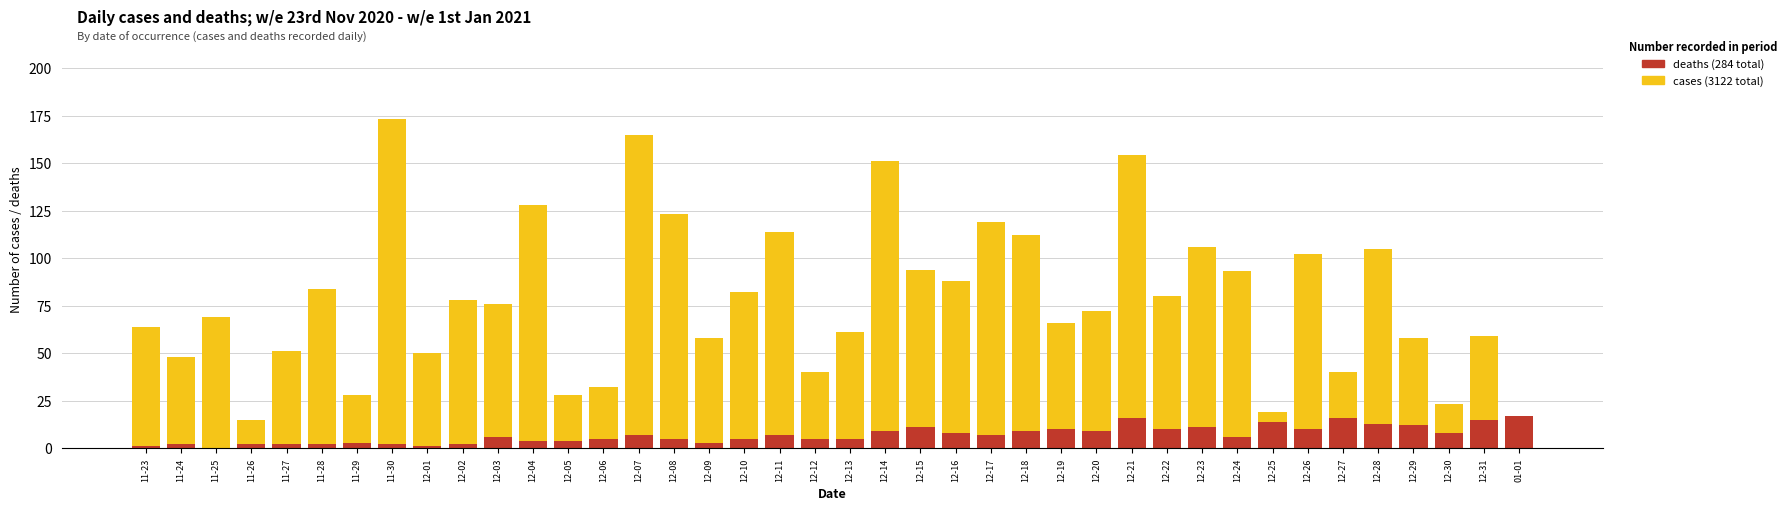

At which category is the sum across all series the highest?

11-30